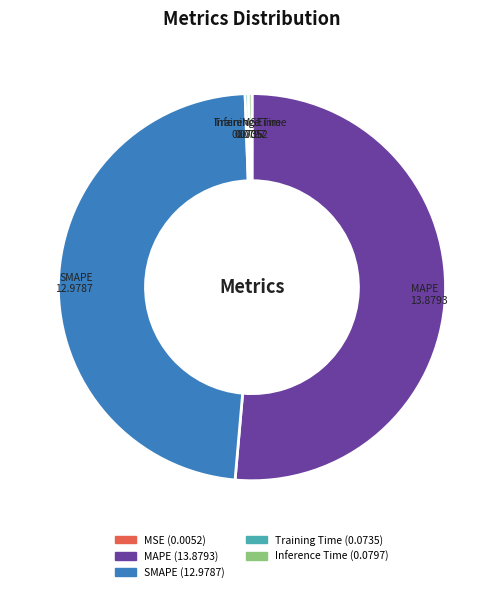

The Inference Time slice represents 0% of the pie. True or false?

True